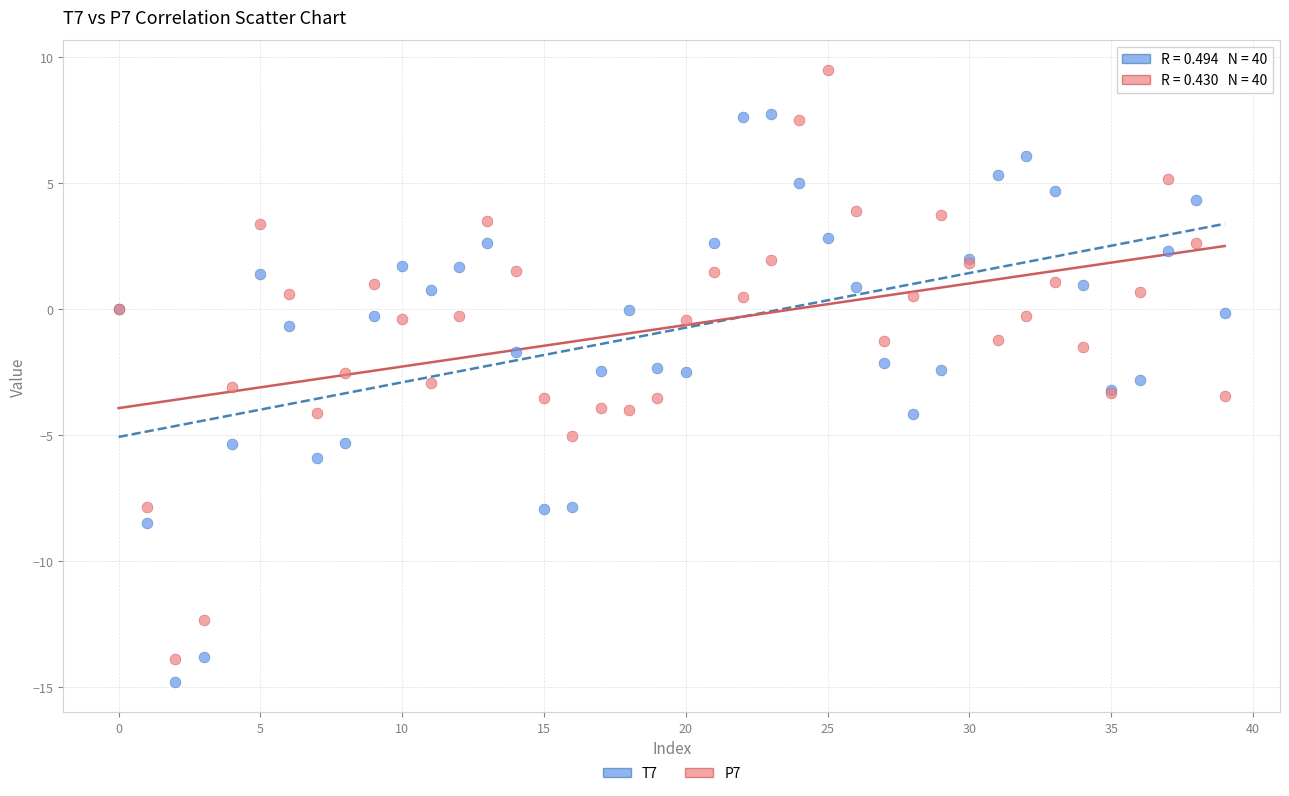

Which series contains the highest Y value?

P7